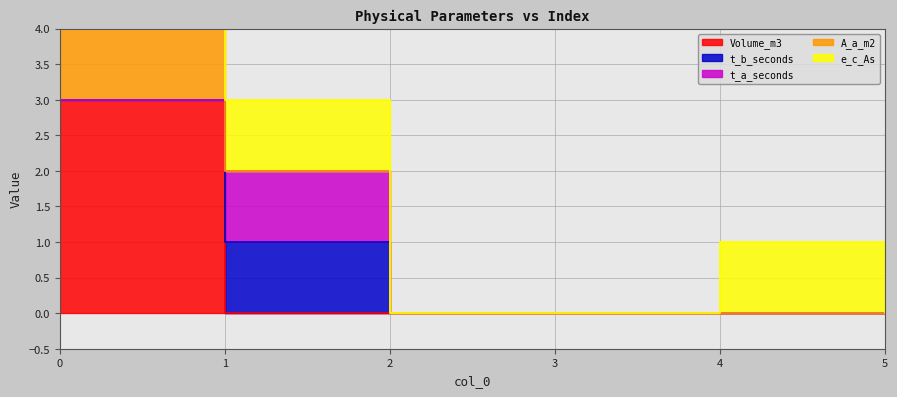

The value of Volume_m3 at 1 is 0. True or false?

True